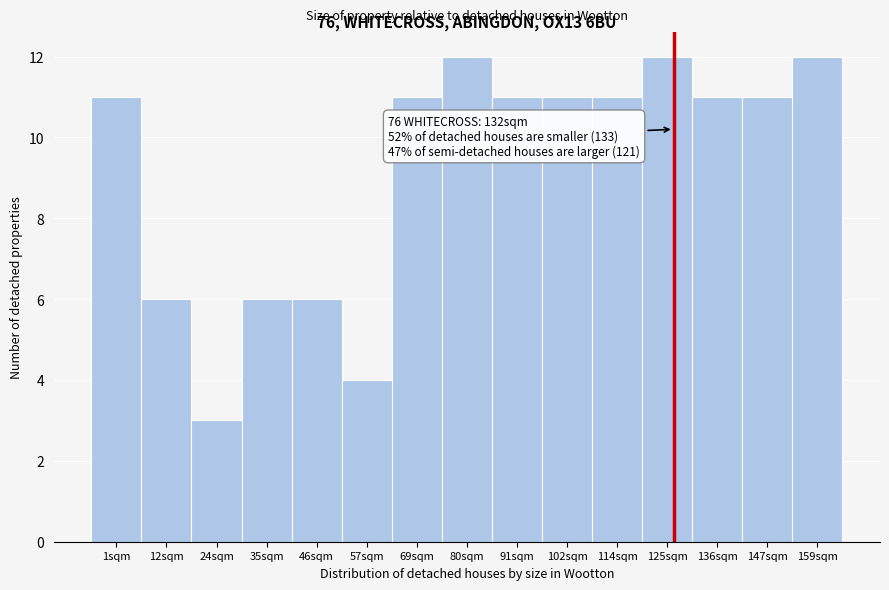

Reading left to right, extract all data points from this chart.

1sqm=11	12sqm=6	24sqm=3	35sqm=6	46sqm=6	57sqm=4	69sqm=11	80sqm=12	91sqm=11	102sqm=11	114sqm=11	125sqm=12	136sqm=11	147sqm=11	159sqm=12